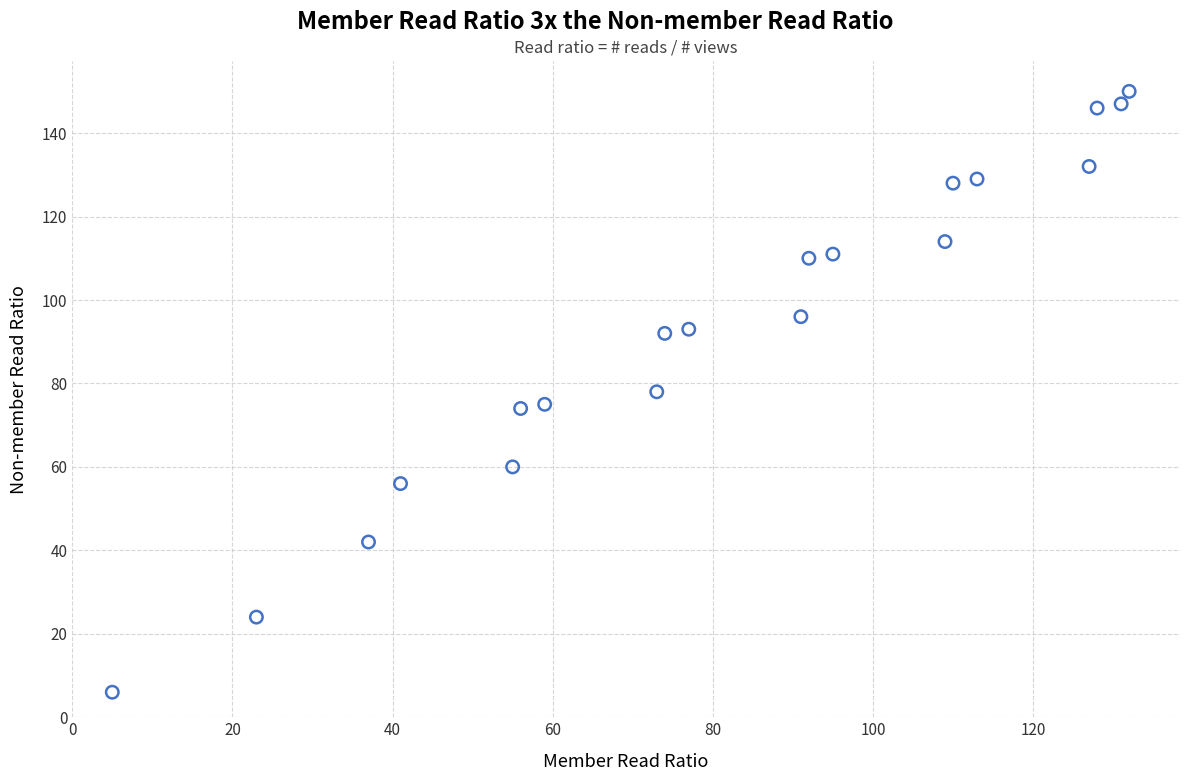

What is the range of Y values (max minus min)?

144